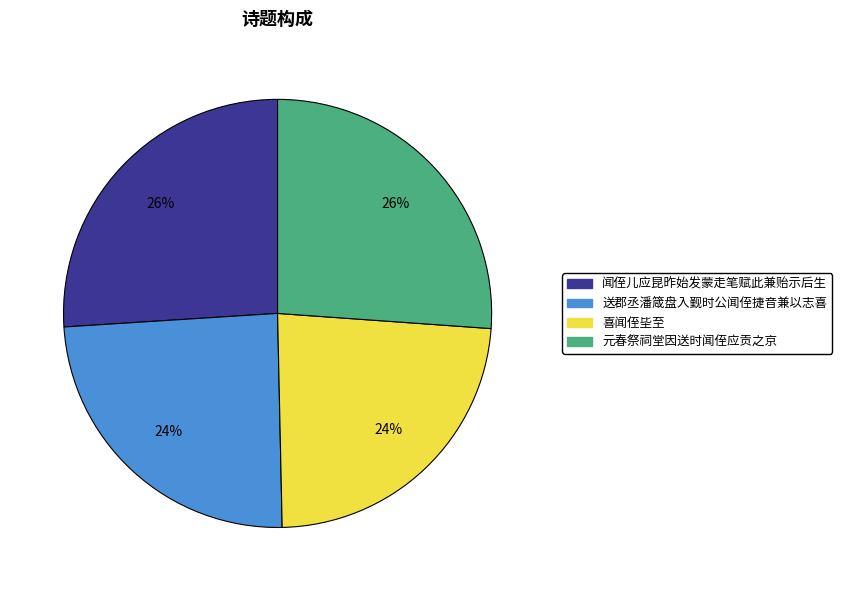

Between 闻侄儿应昆昨始发蒙走笔赋此兼贻示后生 and 喜闻侄坒至, which is larger?

闻侄儿应昆昨始发蒙走笔赋此兼贻示后生